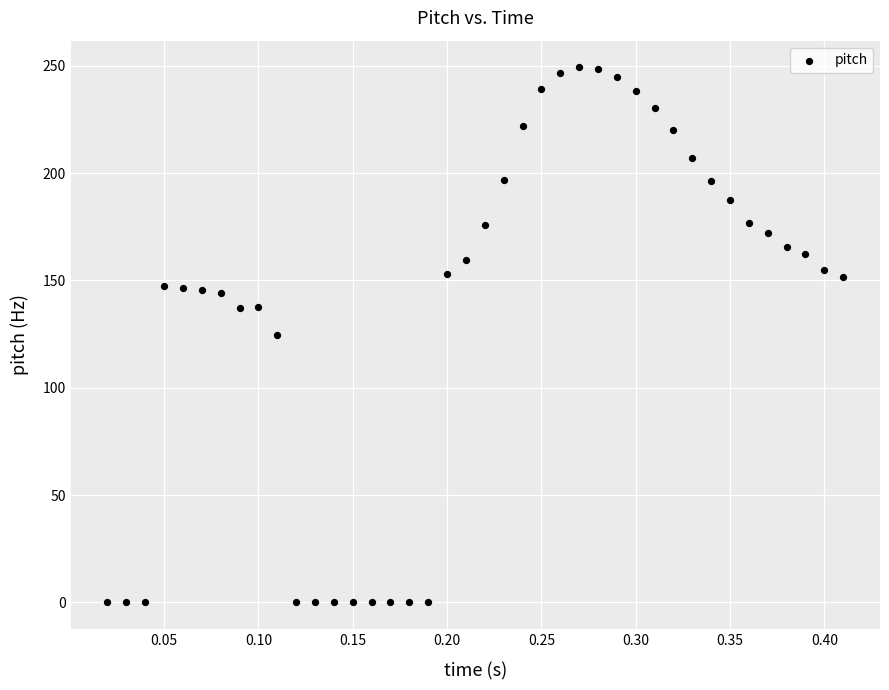

What is the range of X values (max minus min)?

0.4